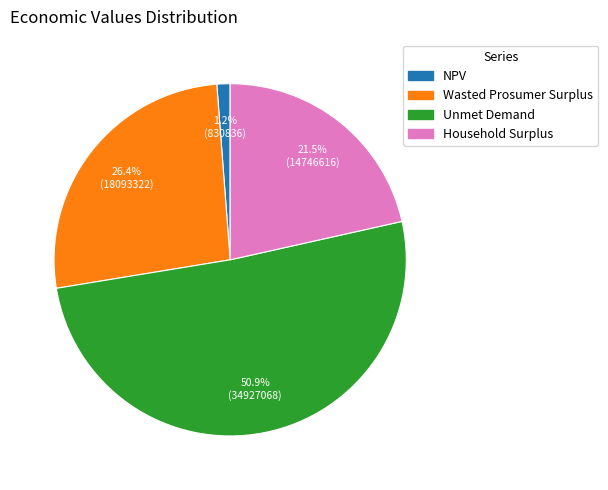

Rank the categories by value from highest to lowest.

Unmet Demand, Wasted Prosumer Surplus, Household Surplus, NPV